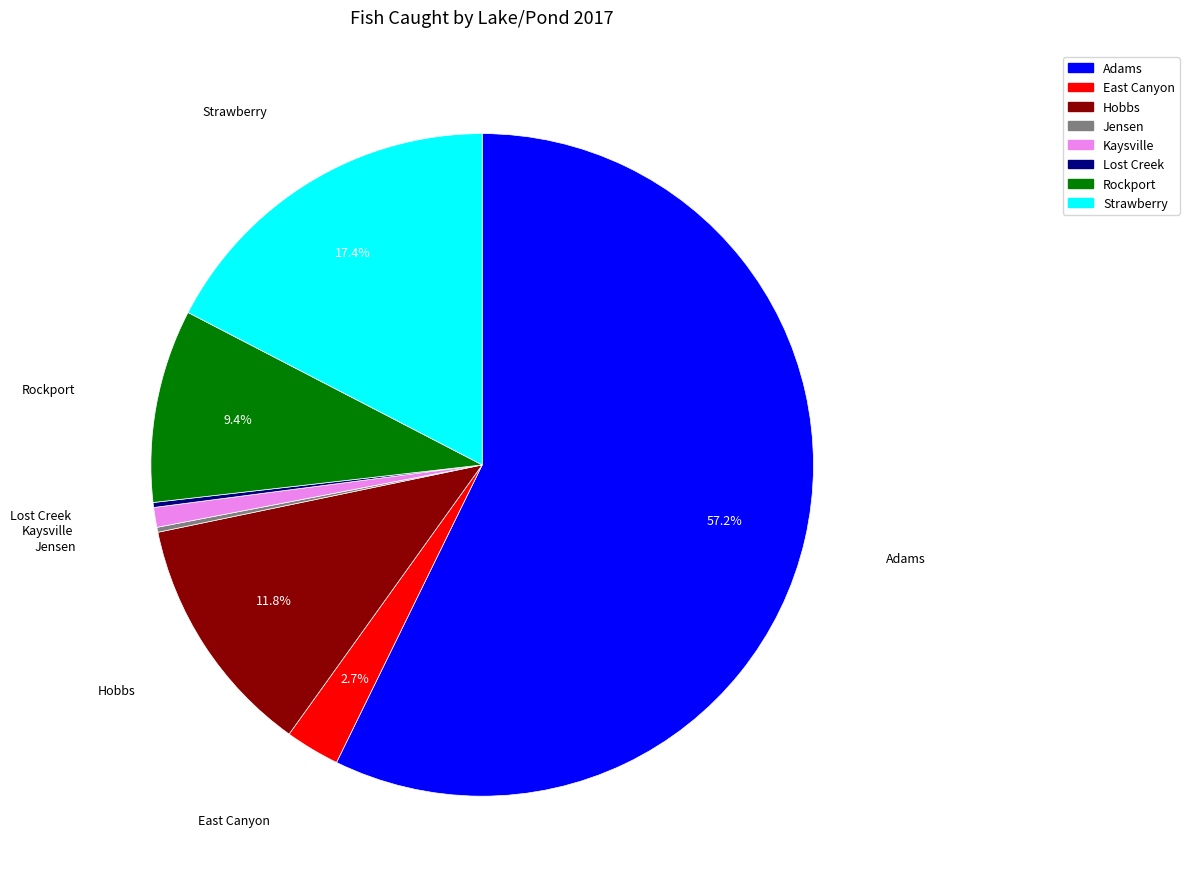

Which category accounts for the majority?

Adams